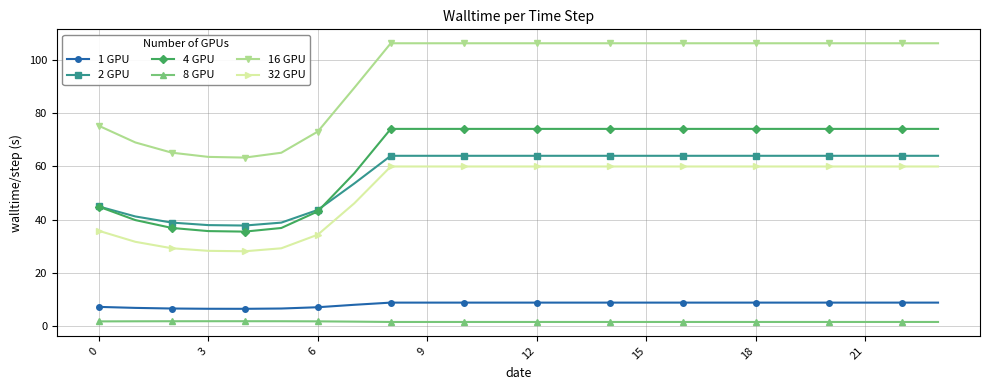

Which series has the largest range (max minus min)?

16 GPU